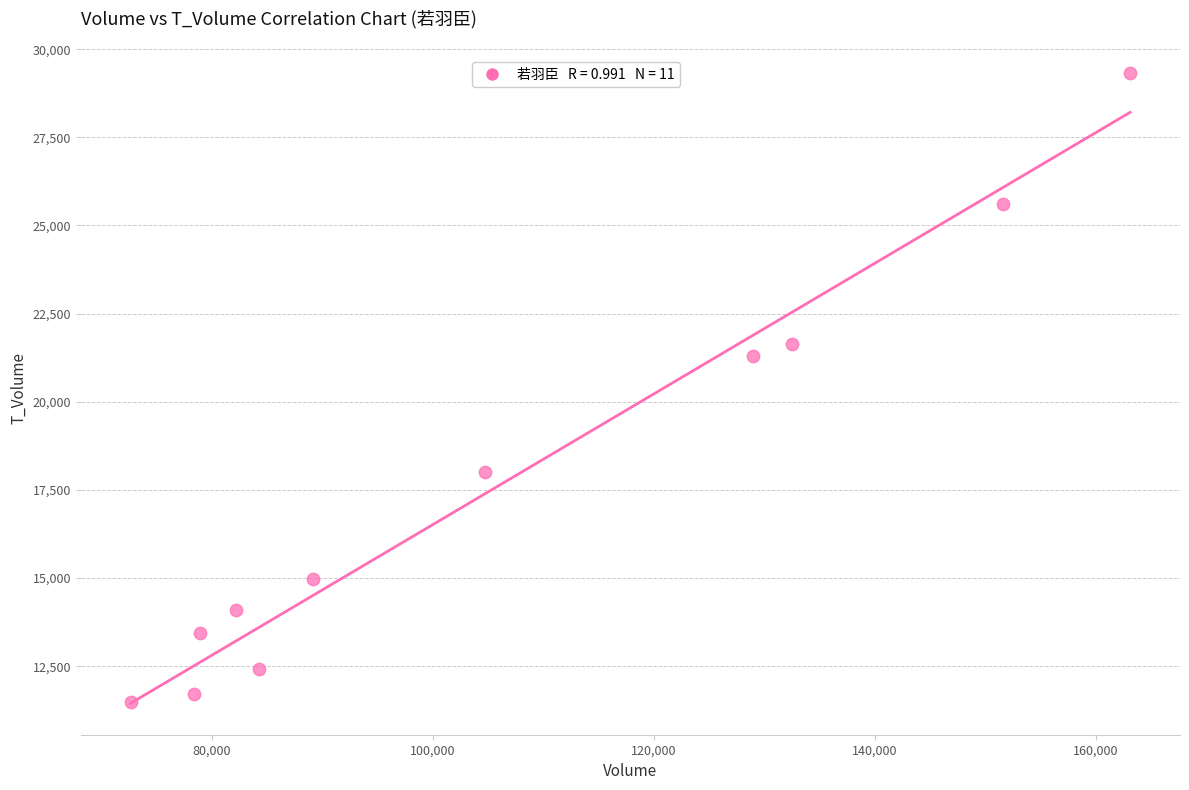

What is the average Y value?

17634